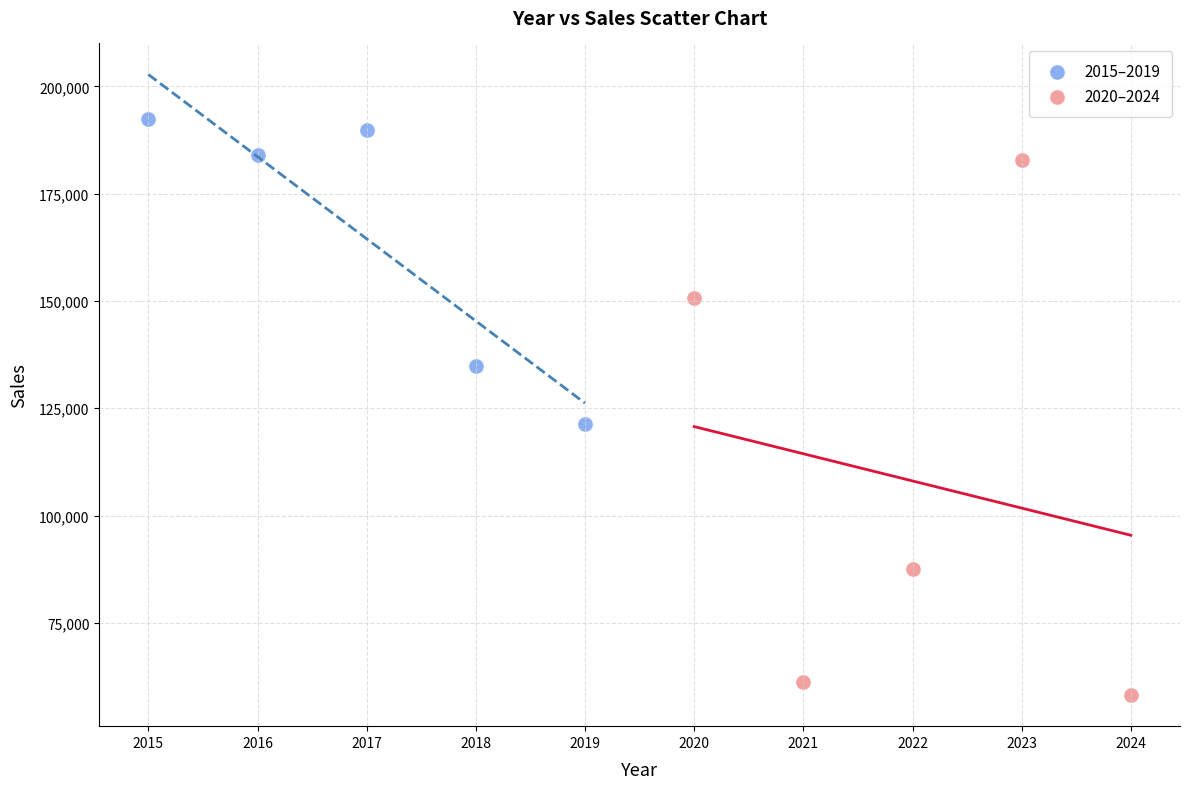

Which series contains the highest Y value?

2015–2019